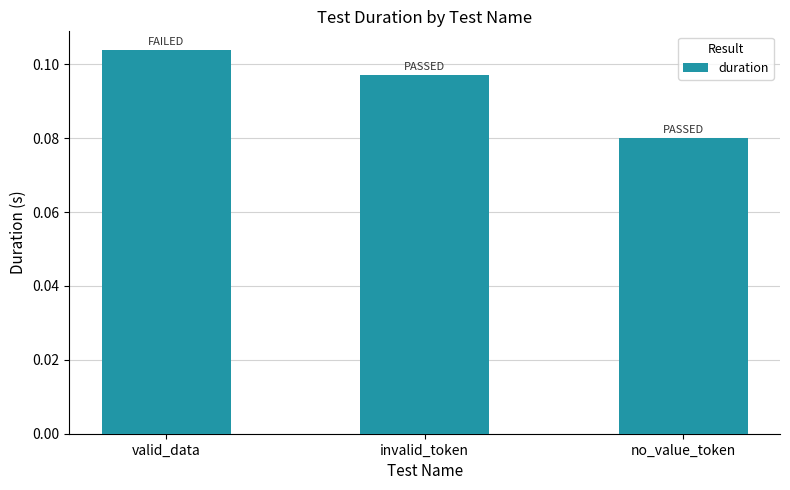

Between valid_data and no_value_token, which is larger?

valid_data